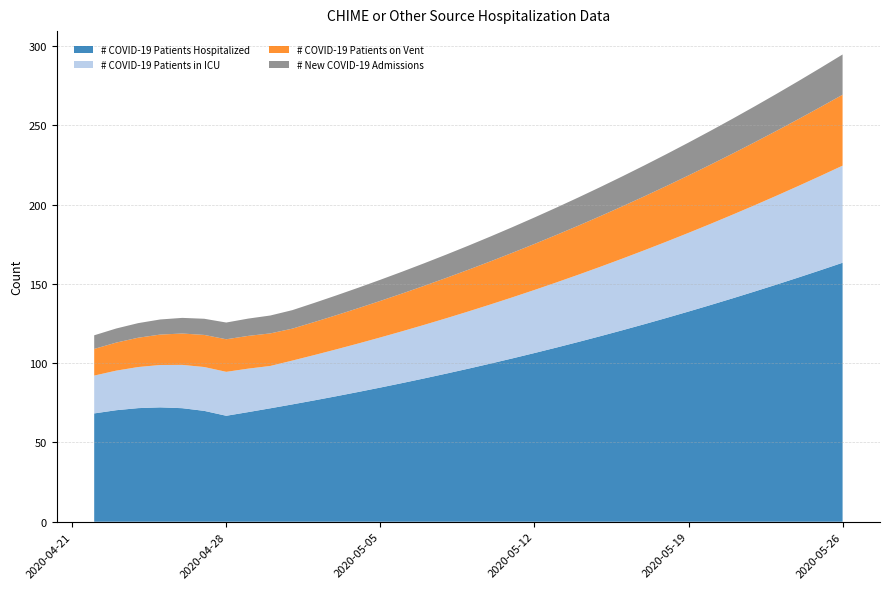

Reading right to left, transcribe all the data shown in this chart.

# COVID-19 Patients Hospitalized: 163.4	158.7	154.1	149.6	145.2	140.9	136.7	132.6	128.6	124.6	120.8	117.1	113.4	109.9	106.4	103.0	99.8	96.6	93.5	90.4	87.5	84.6	81.9	79.2	76.6	74.0	71.5	69.2	66.8	69.9	71.6	72.1	71.7	70.3	68.3
# COVID-19 Patients in ICU: 61.3	59.5	57.8	56.1	54.4	52.8	51.2	49.6	48.1	46.6	45.2	43.8	42.4	41.1	39.8	38.5	37.3	36.1	34.9	33.8	32.7	31.6	30.6	29.6	28.6	27.6	26.7	27.4	27.7	27.7	27.3	26.7	25.9	25.0	23.9
# COVID-19 Patients on Vent: 44.7	43.4	42.2	40.9	39.7	38.5	37.4	36.2	35.1	34.0	33.0	32.0	30.9	30.0	29.0	28.1	27.2	26.3	25.5	24.6	23.8	23.0	22.3	21.6	20.8	20.1	20.5	20.7	20.6	20.3	19.8	19.2	18.5	17.7	16.8
# New COVID-19 Admissions: 25.4	24.7	24.0	23.3	22.6	22.0	21.3	20.7	20.1	19.5	18.9	18.3	17.8	17.2	16.7	16.2	15.7	15.2	14.7	14.2	13.8	13.3	12.9	12.5	12.1	11.7	11.3	10.9	10.6	10.2	9.9	9.5	9.2	8.9	8.6